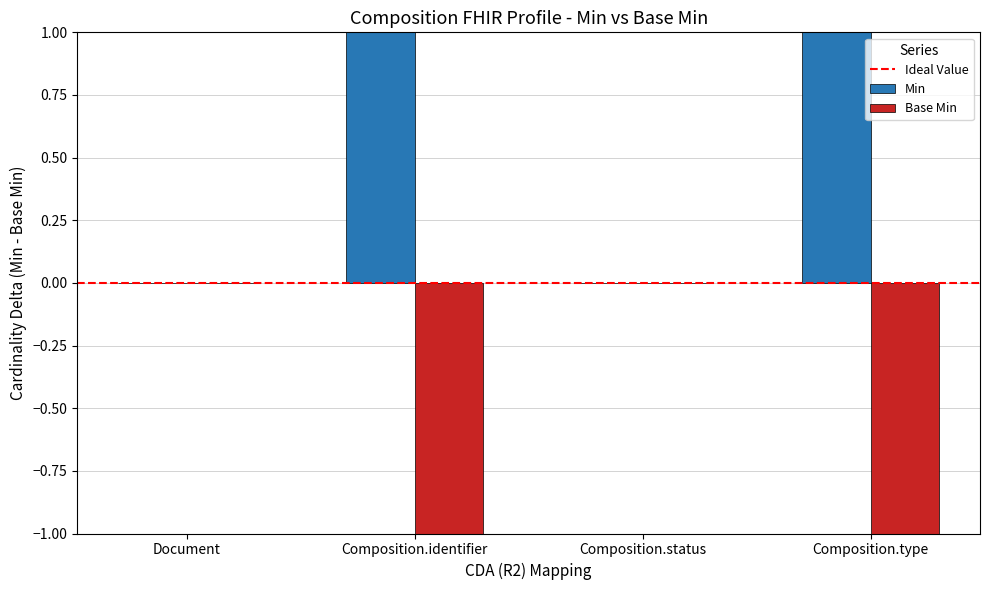

The value of Base Min at Composition.status is 0. True or false?

True